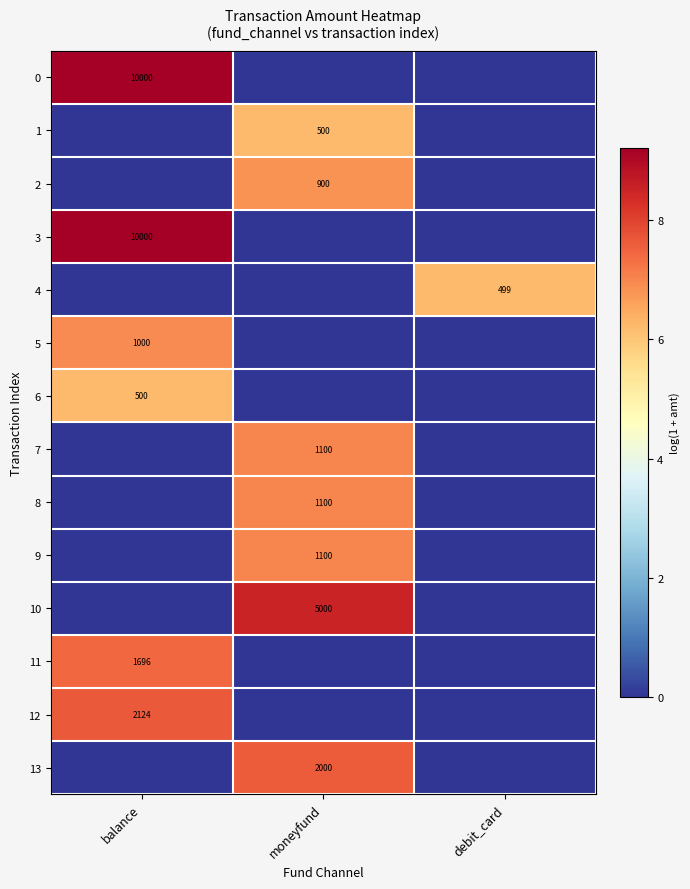

Is the value of 11 at balance greater than the value of 2 at moneyfund?

Yes